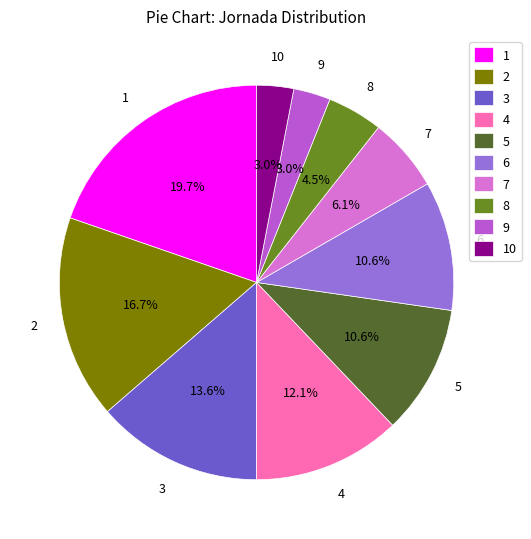

Approximately how many times larger is the value at 2 compared to 8?

3.7